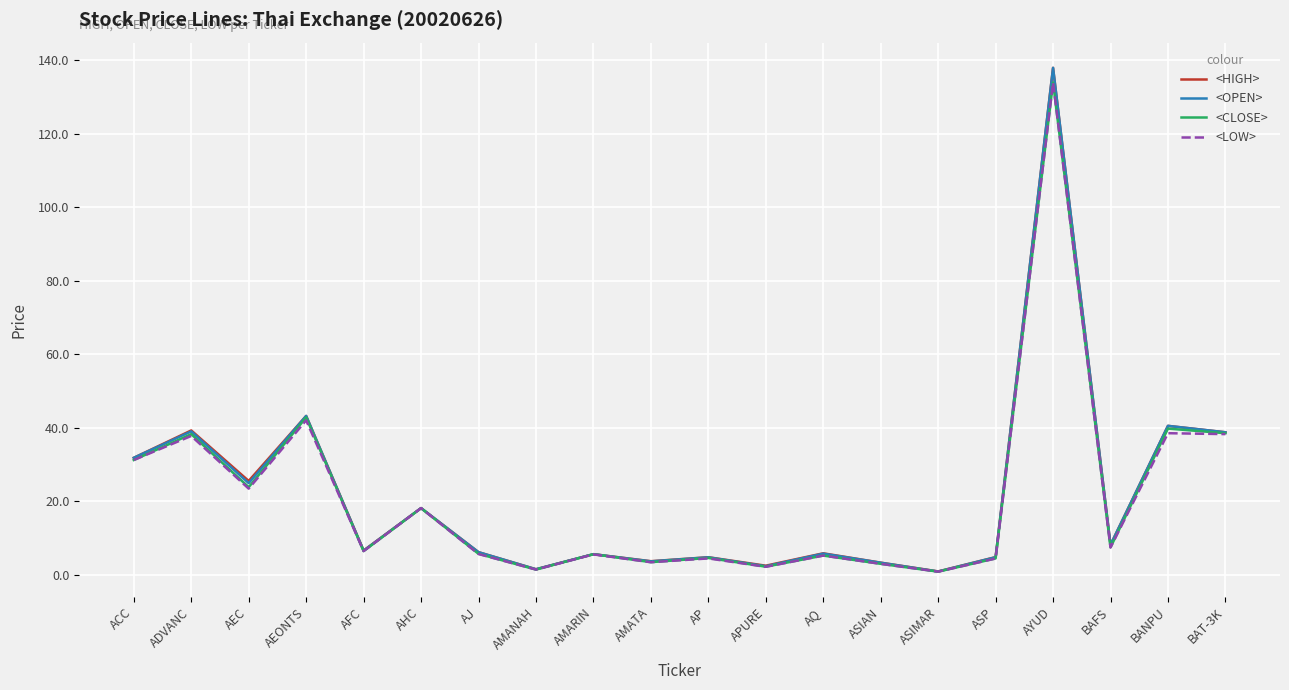

Which series changed the most between AFC and AYUD?

<OPEN>